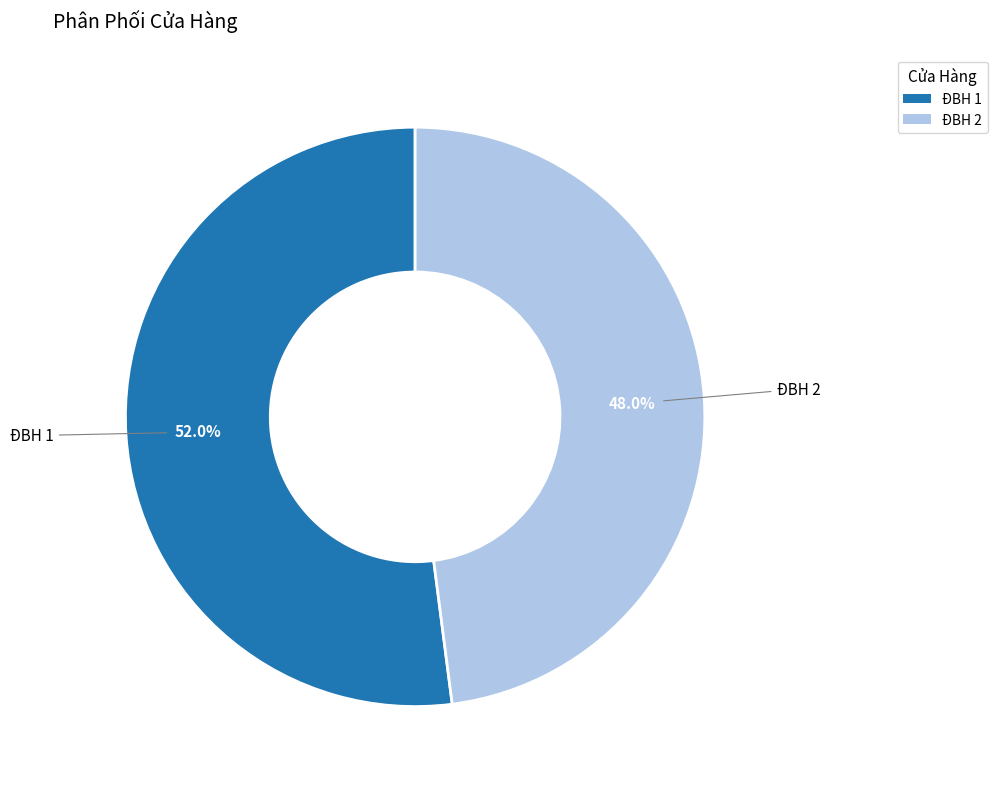

What percentage is the ĐBH 2 slice, to the nearest percent?

48%